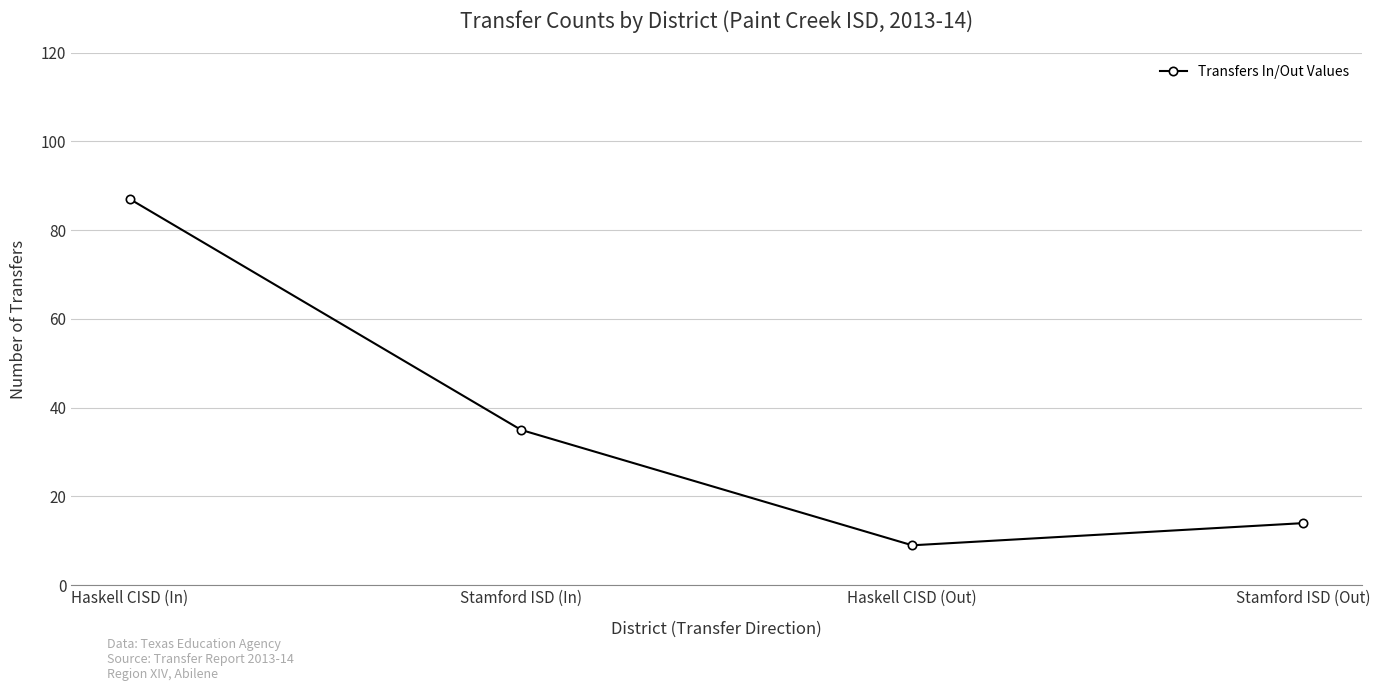

How many series are shown in this chart?

1